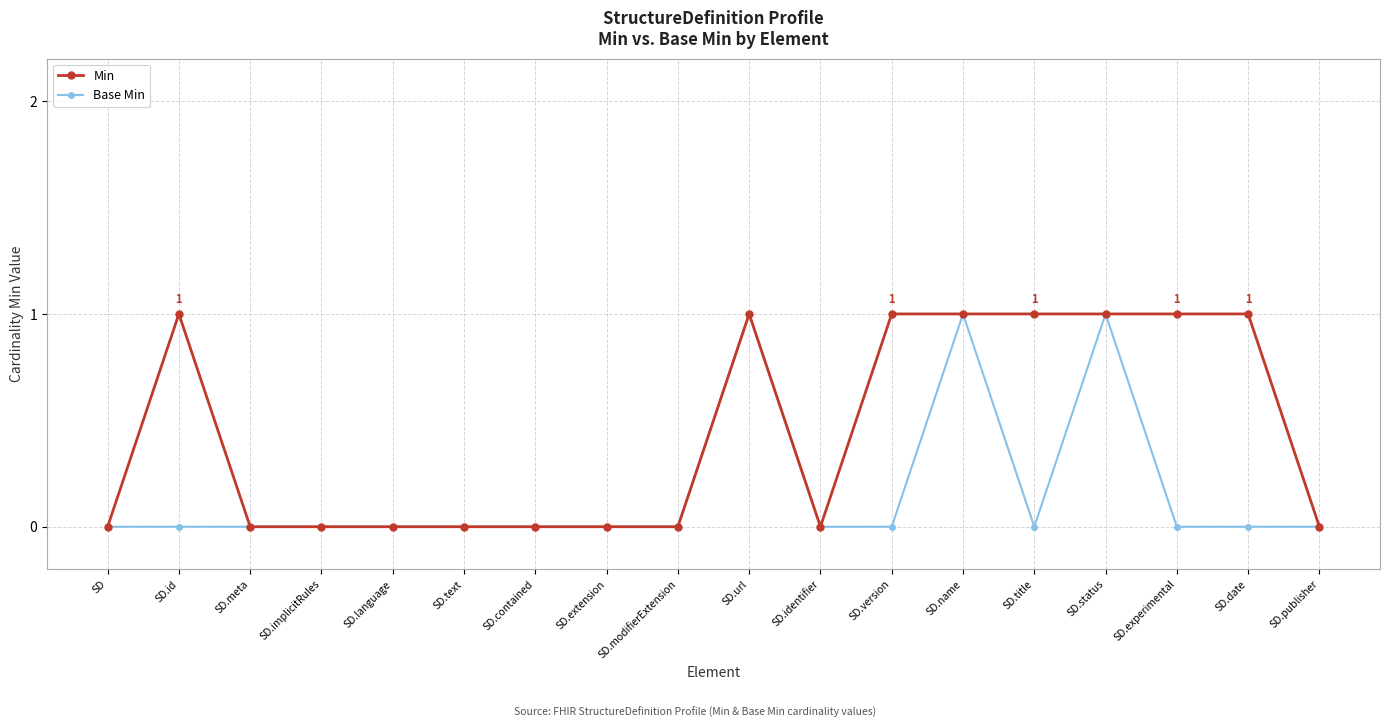

Is it true that Min equals 0 at SD.publisher?

True